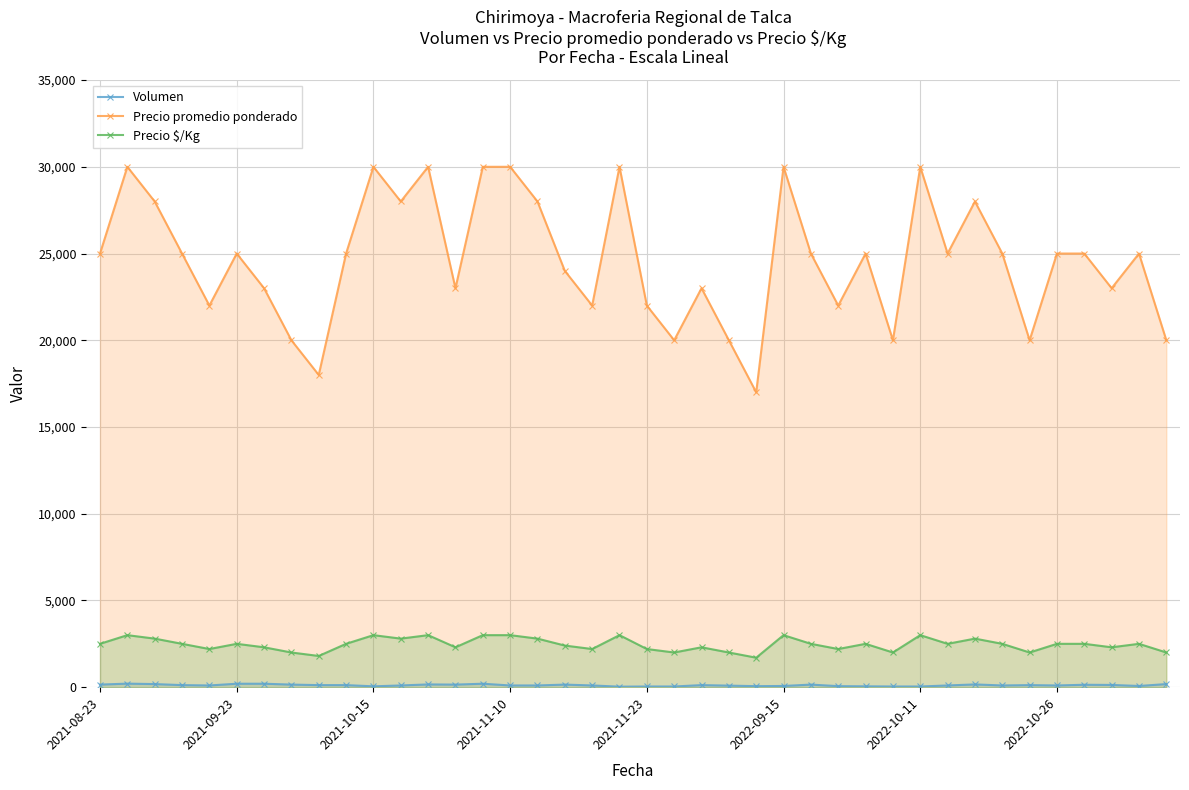

Which series has the largest total across all categories?

Precio promedio ponderado